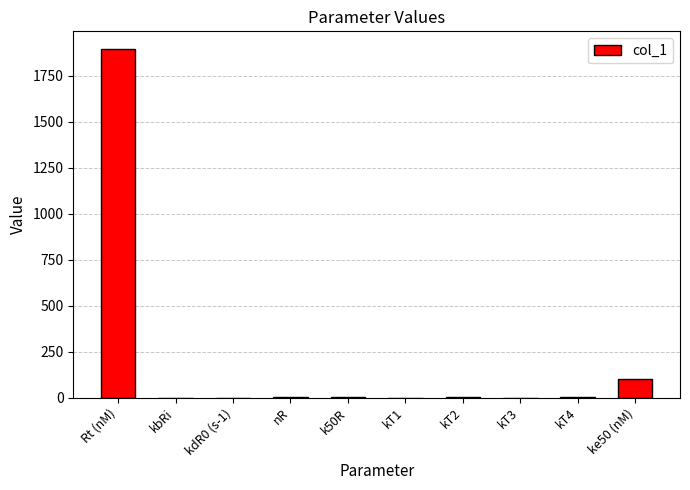

What is the sum of all values?

2007.6